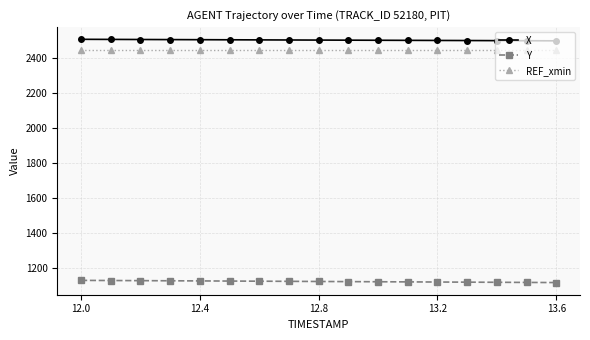

What is the value of the X point at the 5th from the left?

2505.9